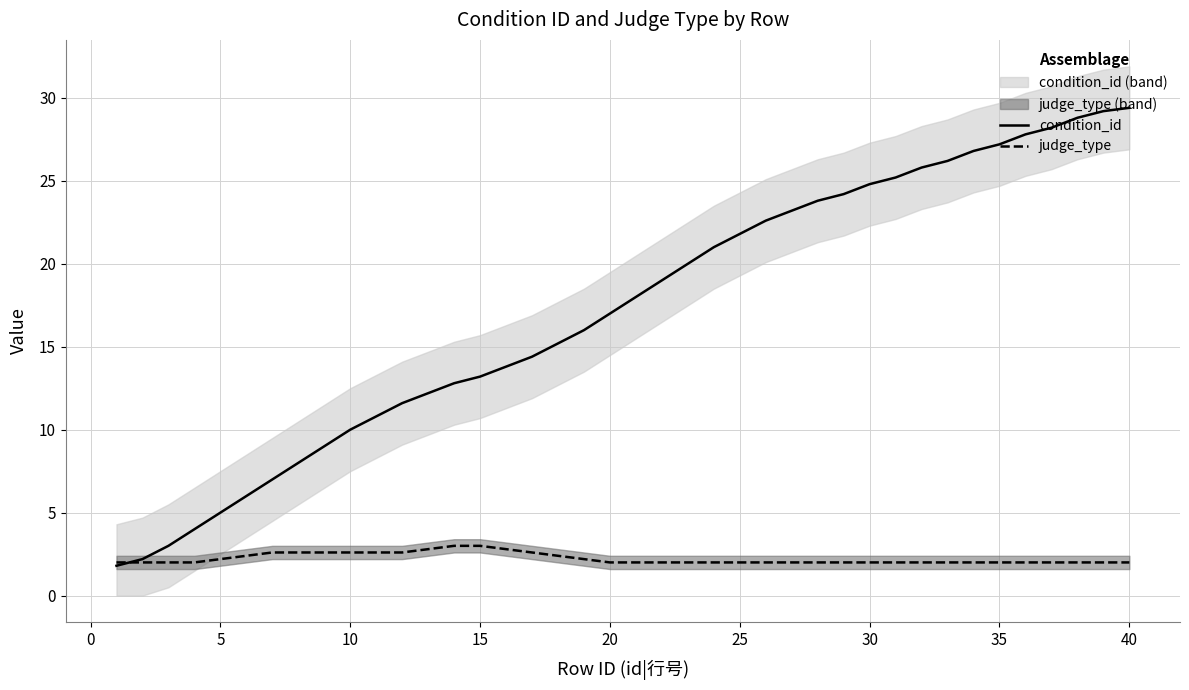

Which series ends up on top after the final intersection of judge_type and condition_id?

condition_id